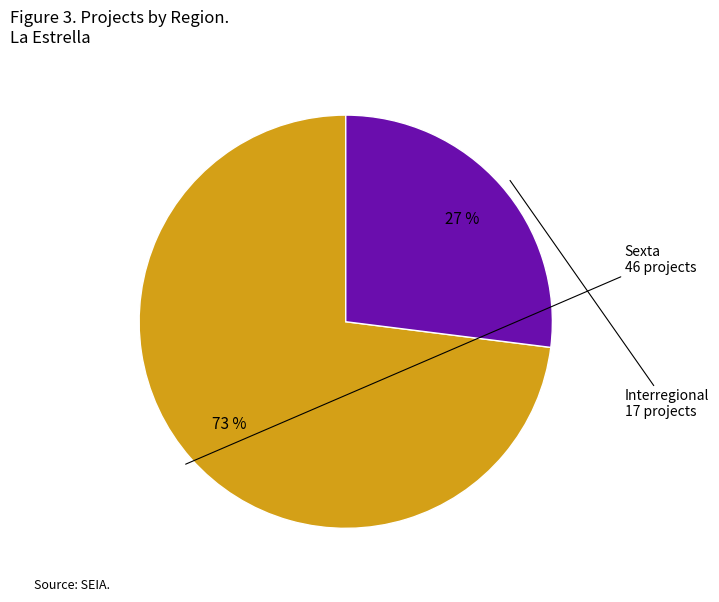

To the nearest percent, what is the average slice percentage?

50%